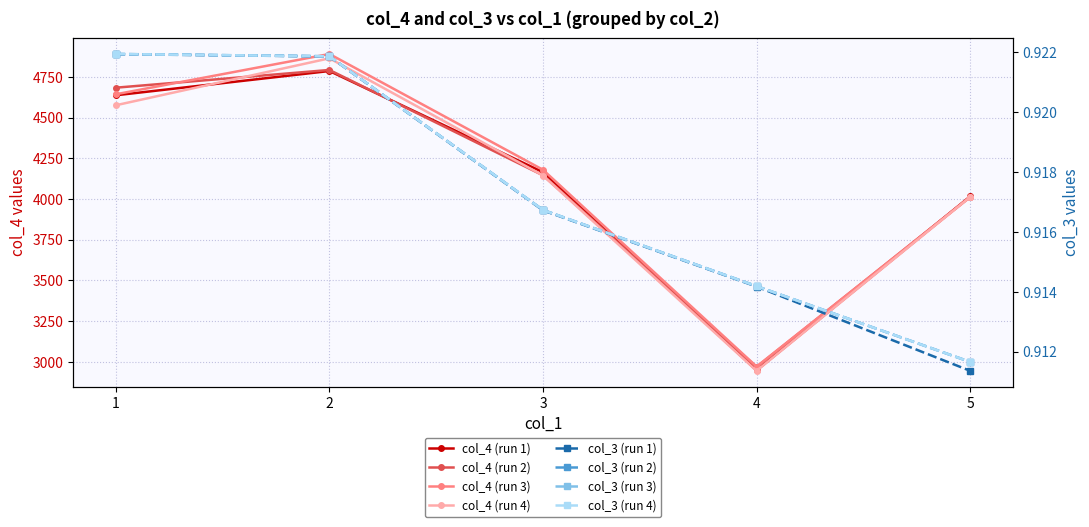

Where does the col_4 (run 1) series first go above 4164?

1